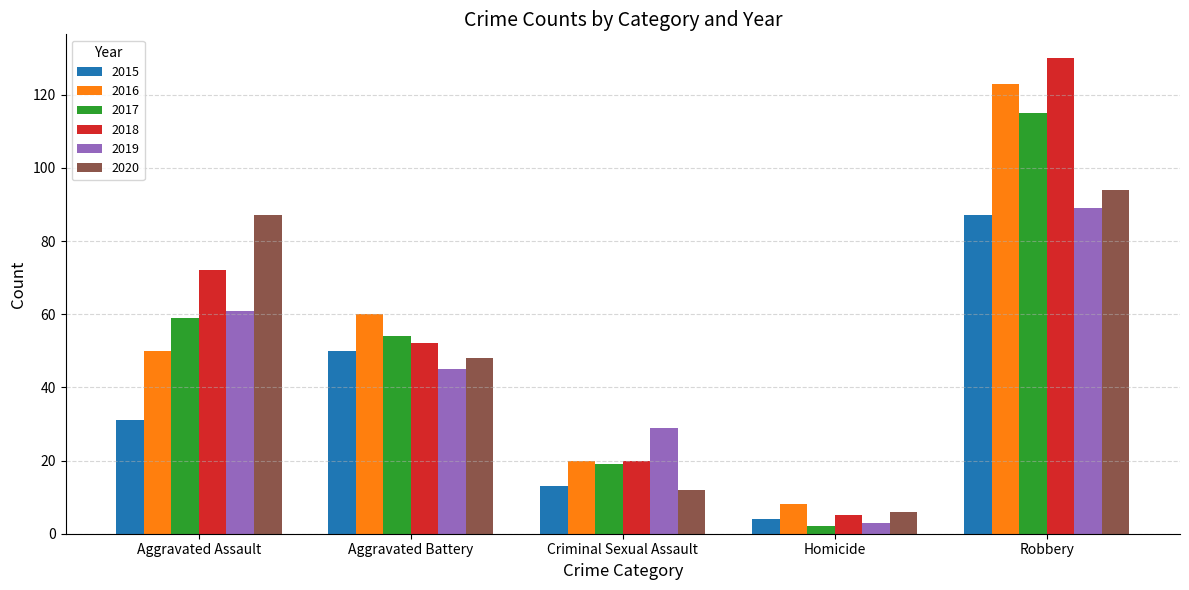

Reading right to left, extract all data points from this chart.

2015: 87	4	13	50	31
2016: 123	8	20	60	50
2017: 115	2	19	54	59
2018: 130	5	20	52	72
2019: 89	3	29	45	61
2020: 94	6	12	48	87